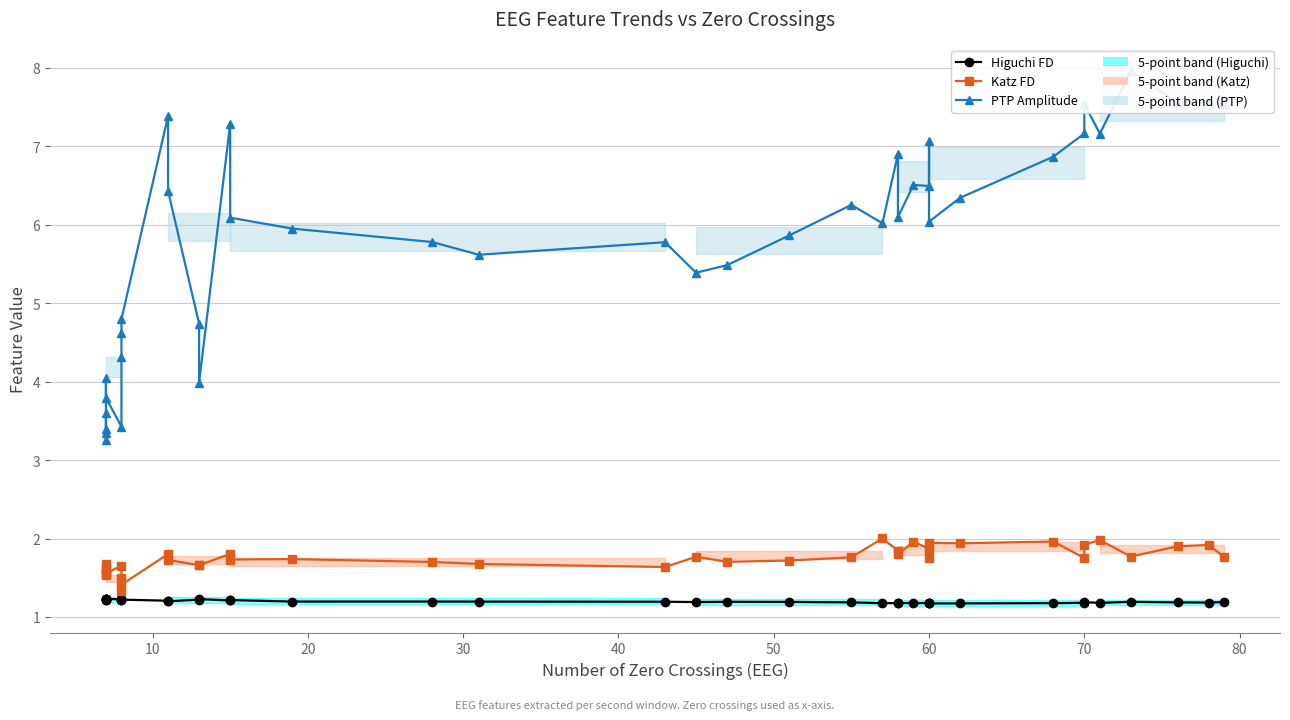

True or false: Katz FD and Higuchi FD intersect in this chart.

False